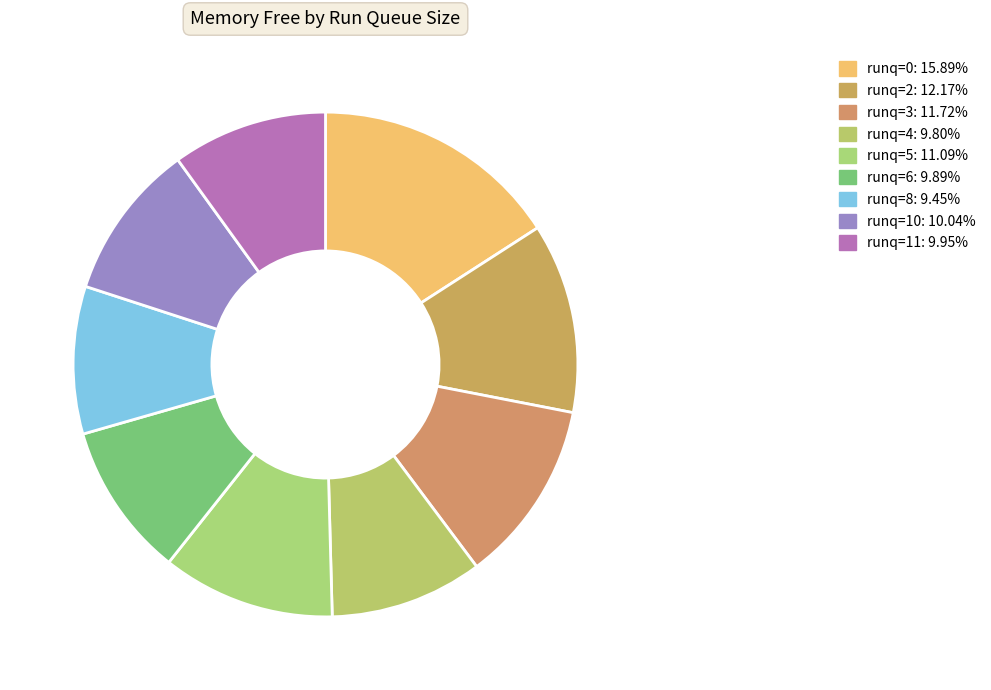

What percentage do runq=3 and runq=2 together represent?

23.9%